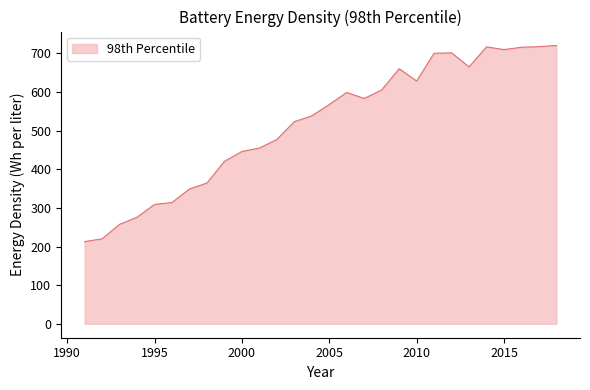

How many values are below 567?

14